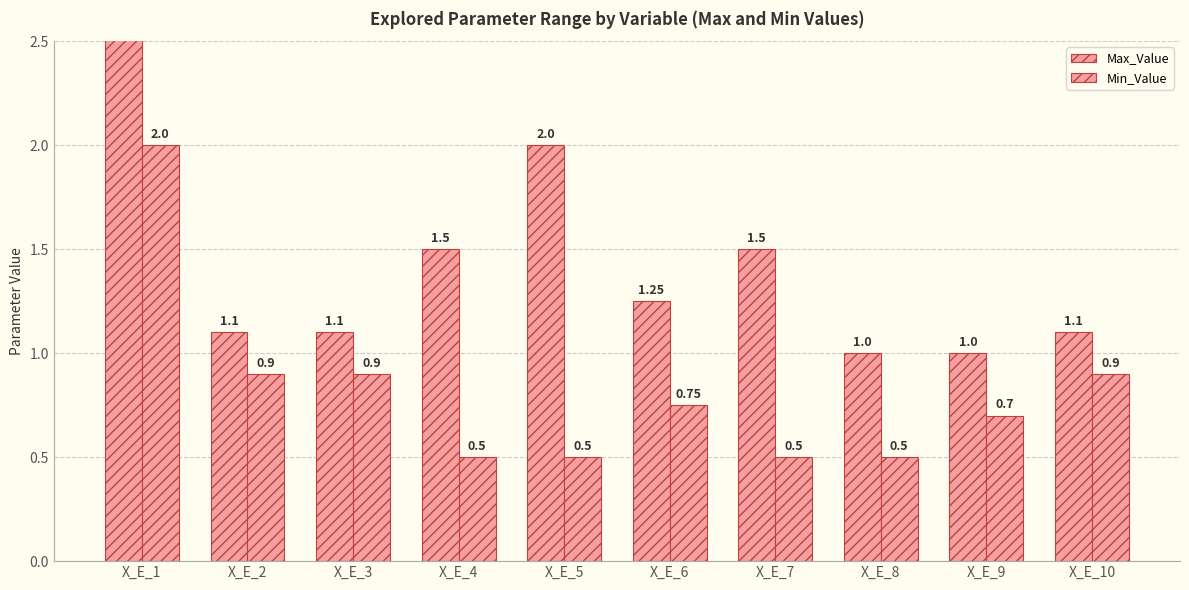

List the series in order of their overall mean, lowest first.

Min_Value, Max_Value